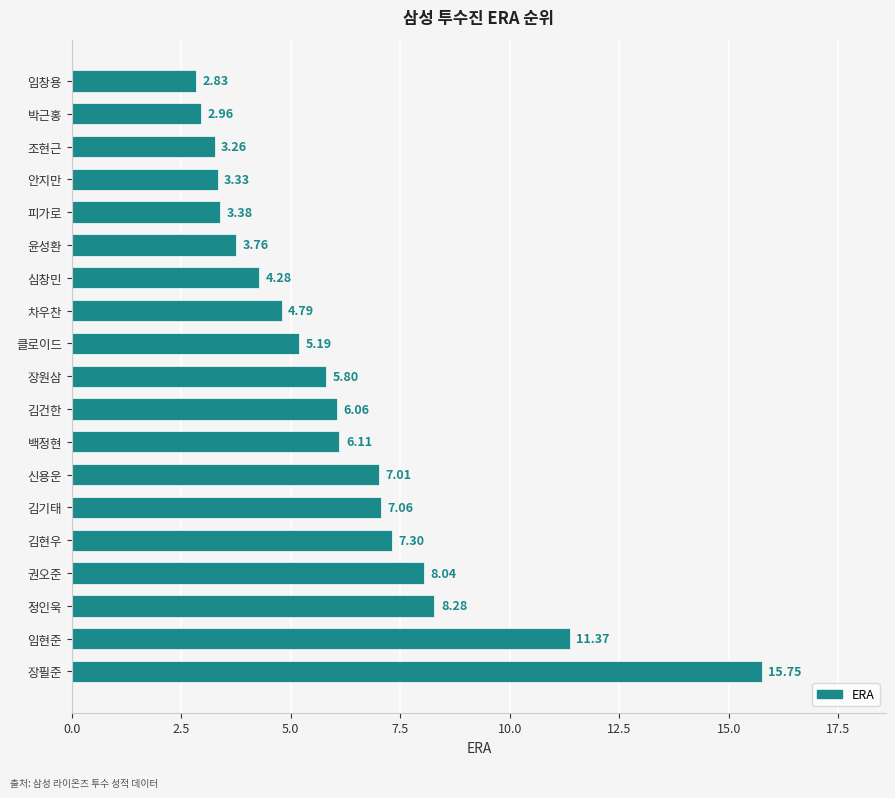

Where is the data nearest to the value 9?

정인욱